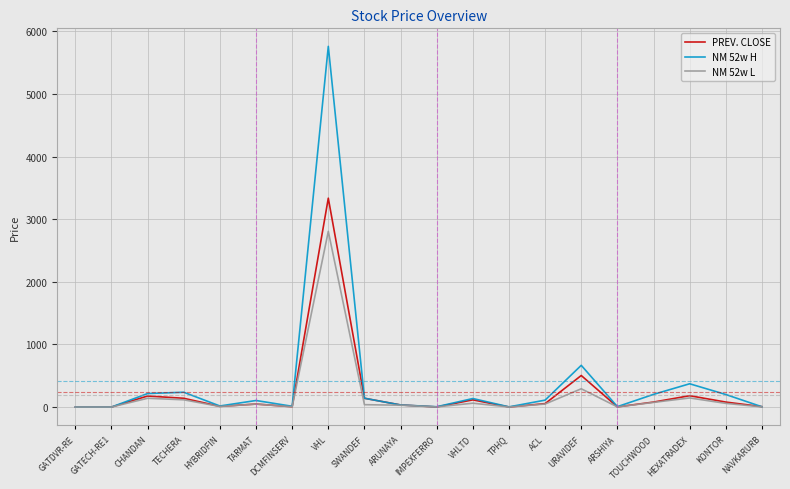

The value of NM 52w L at NAVKARURB is 2.6. True or false?

True